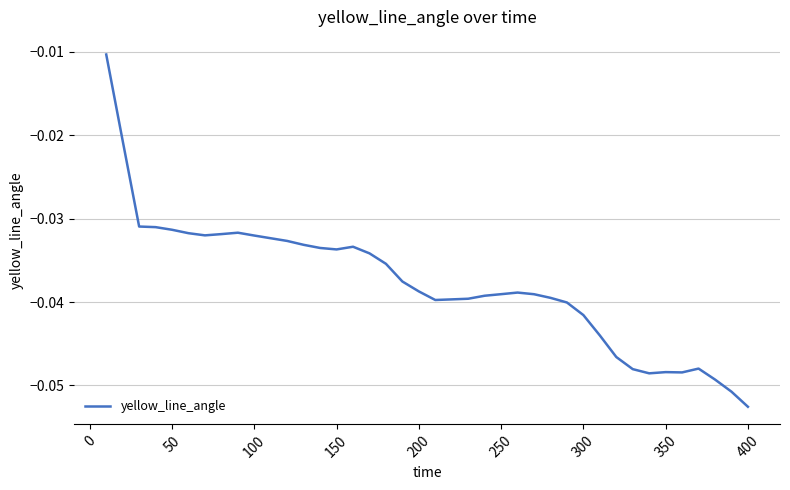

Is this an area chart (filled region under the line)?

No